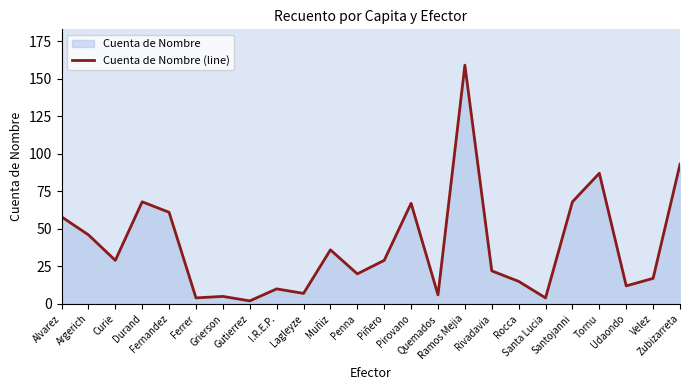

What position from the right is Santojanni?

5